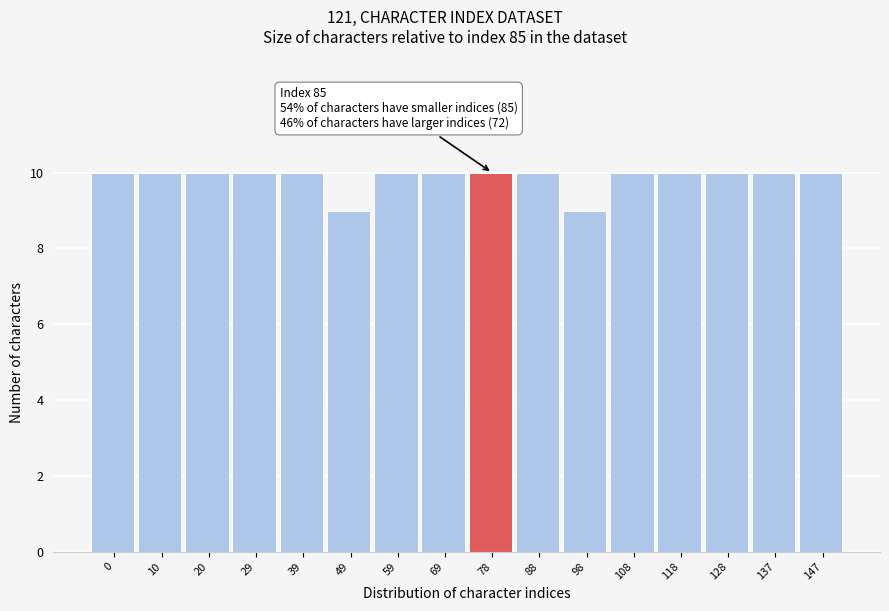

Reading left to right, list all the values displayed in this chart.

0=10	10=10	20=10	29=10	39=10	49=9	59=10	69=10	78=10	88=10	98=9	108=10	118=10	128=10	137=10	147=10